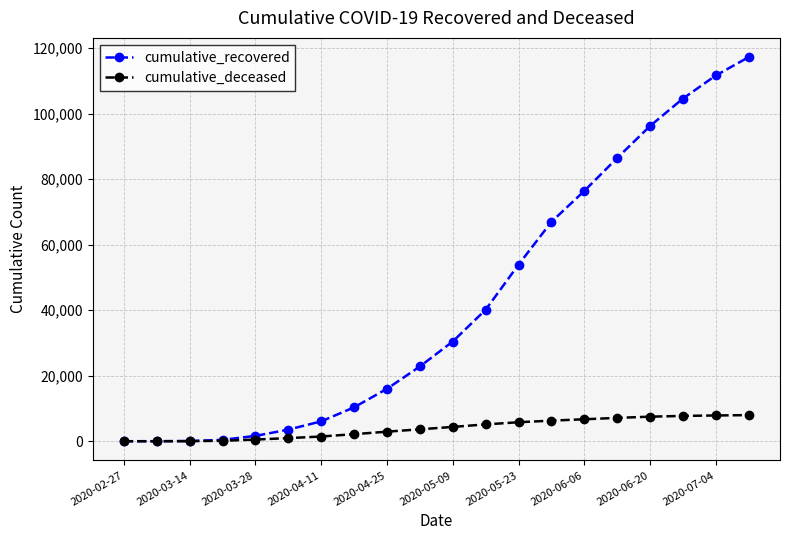

Which series has the largest total across all categories?

cumulative_recovered